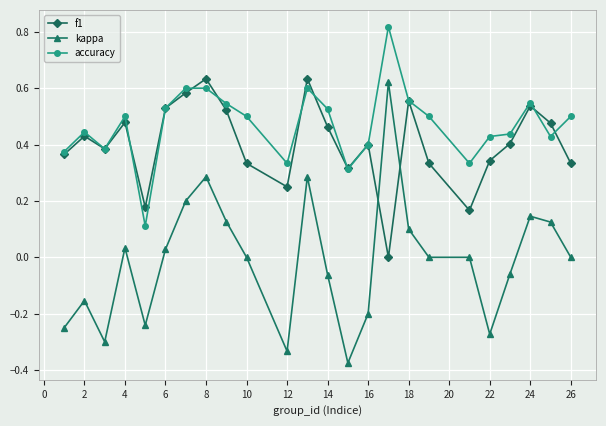

How many lines are shown in the chart?

3